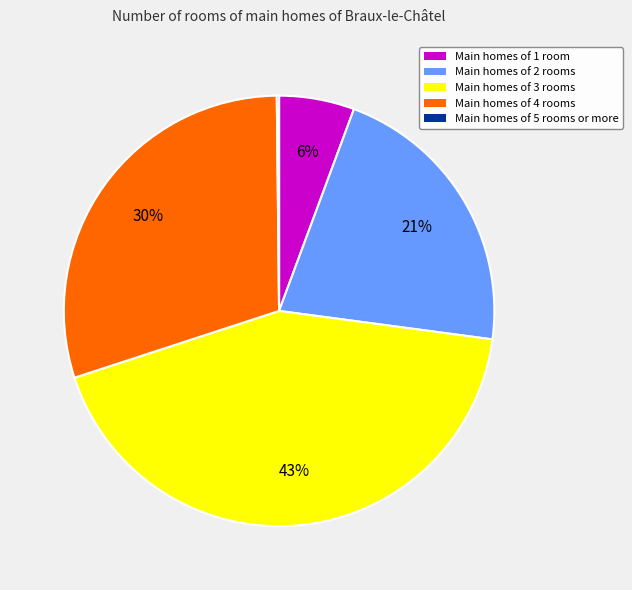

Is there any slice that represents more than half of the pie?

No